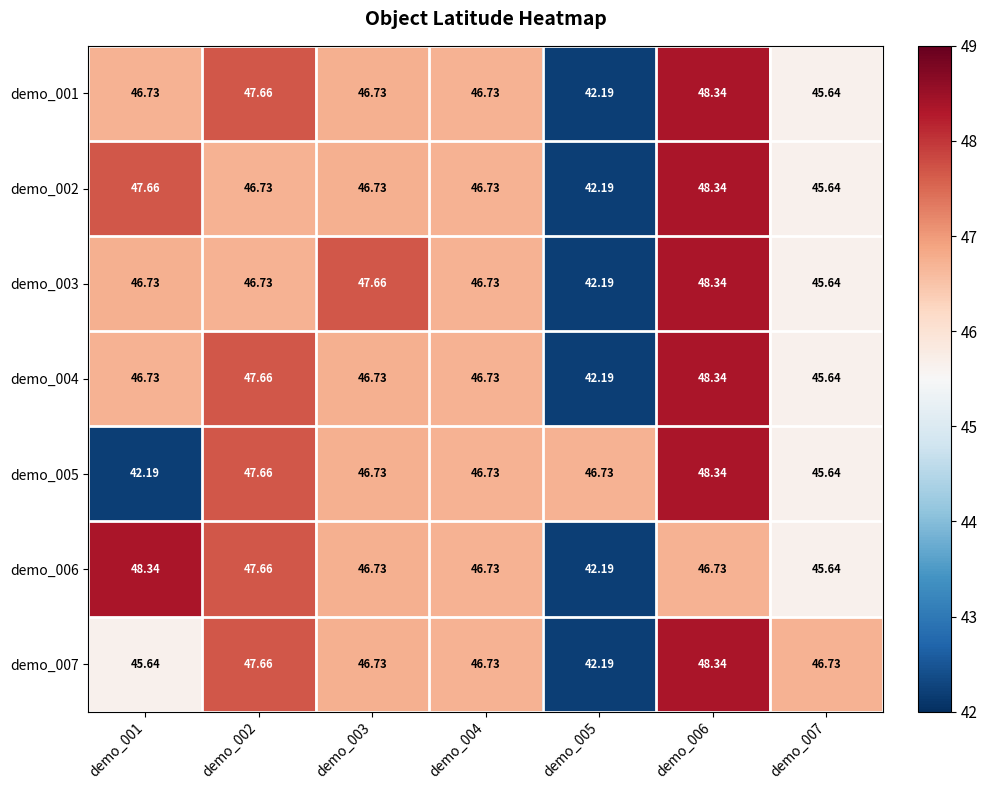

Is the value of demo_003 at demo_007 greater than the value of demo_007 at demo_004?

No